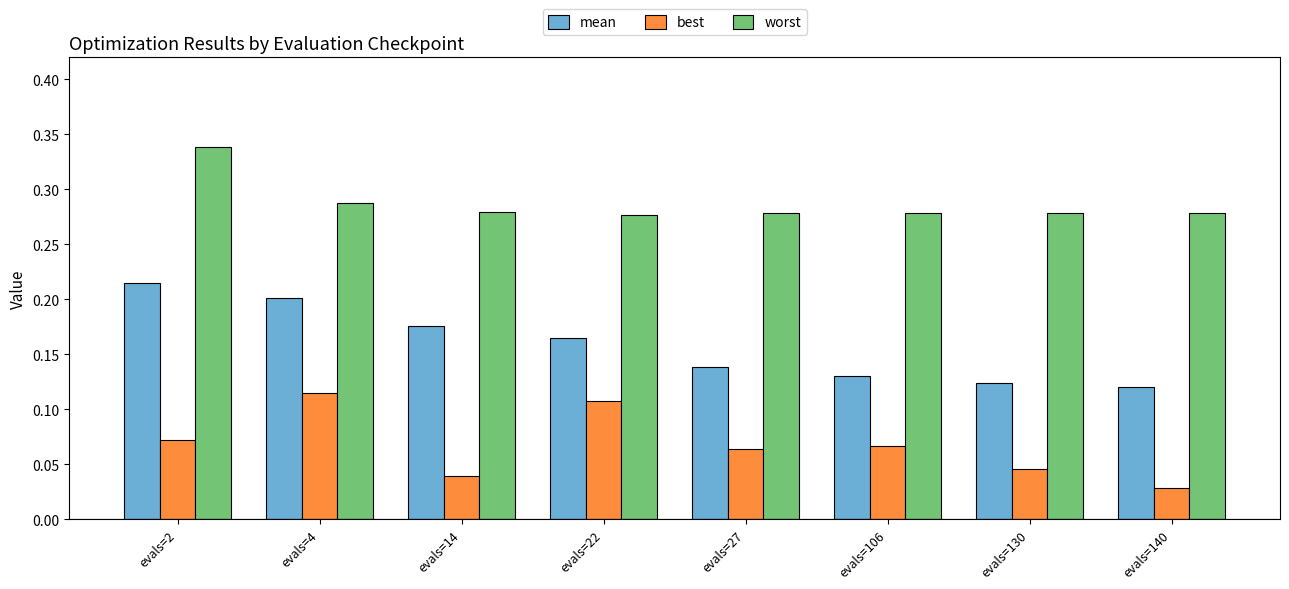

At which category is the sum across all series the highest?

evals=2